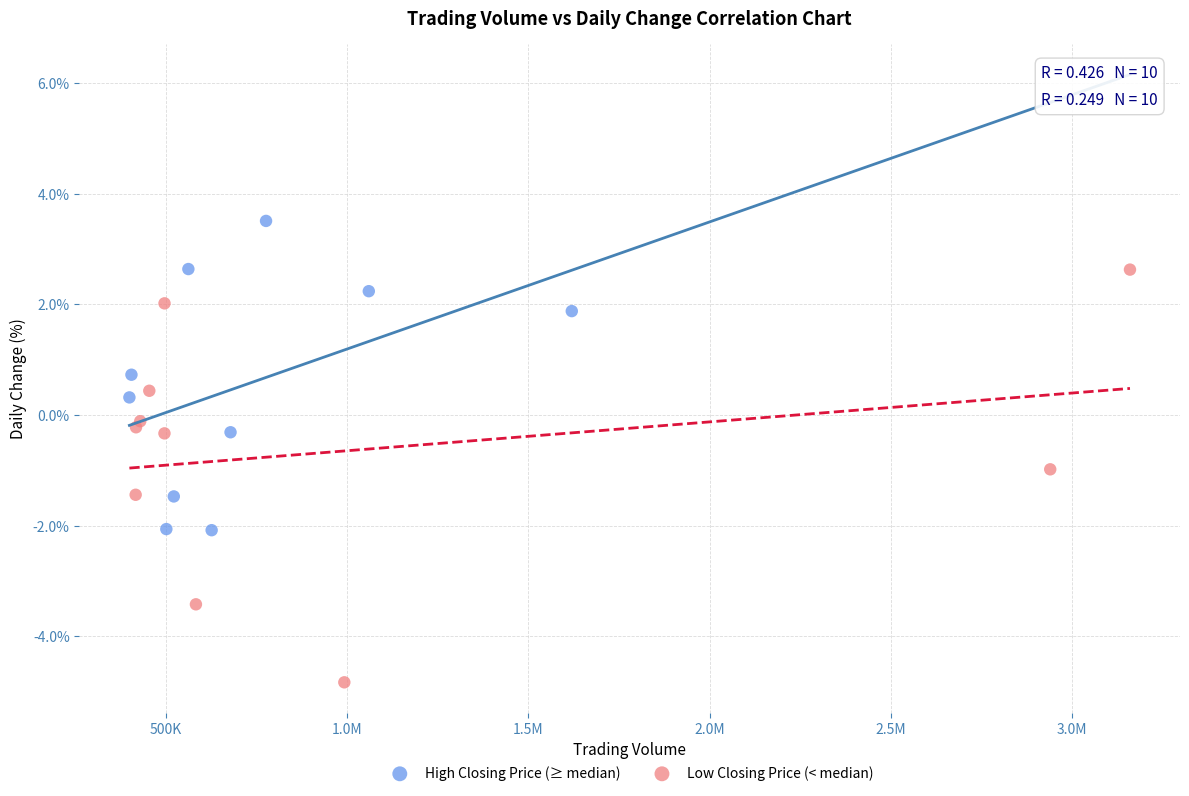

Which series contains the highest Y value?

High Closing Price (≥ median)